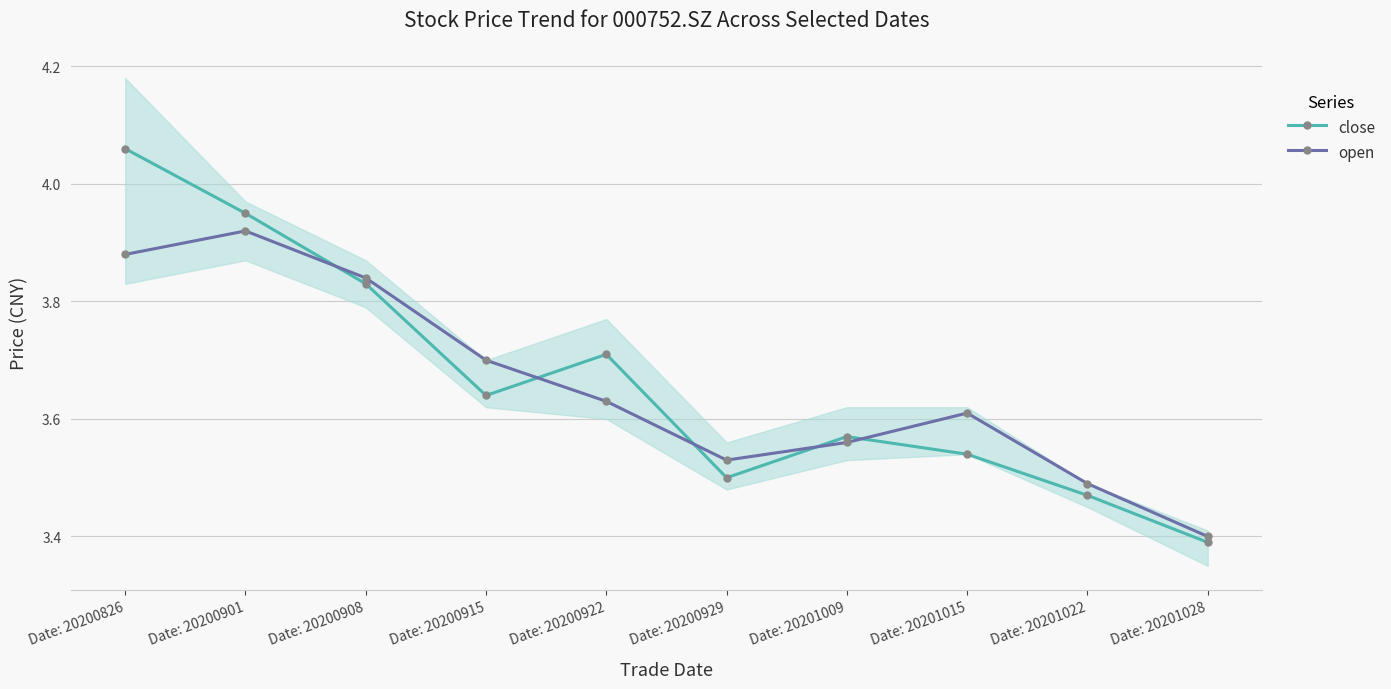

What is the sum of the open values at Date: 20201009 and Date: 20200929?

7.1